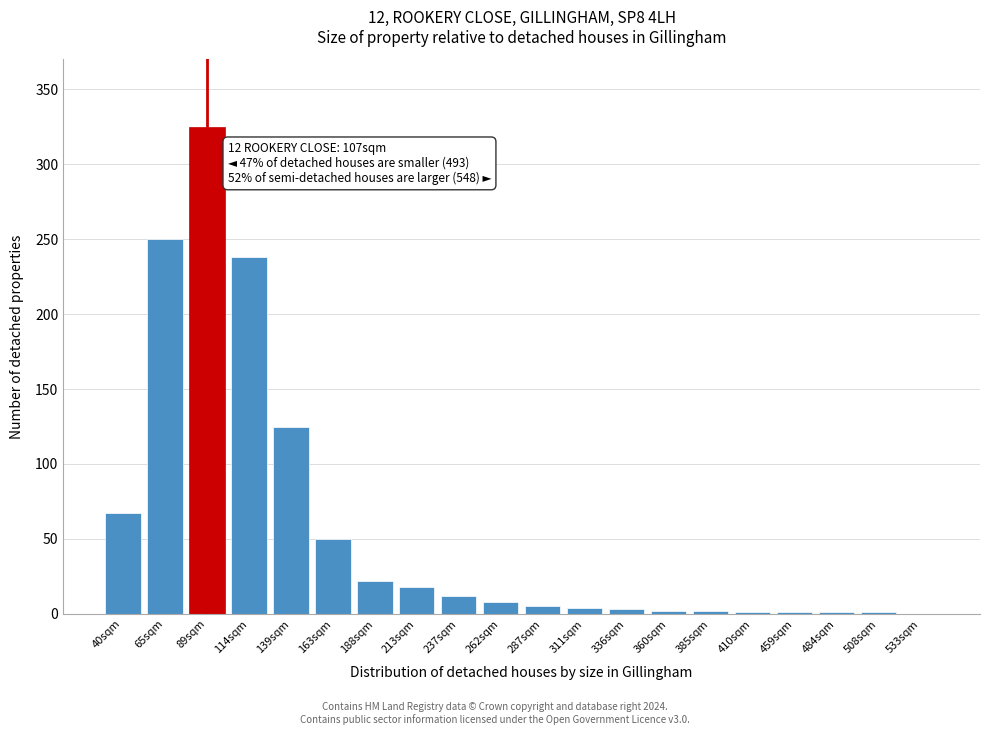

The chart shows a value of 325 at 89sqm. True or false?

True